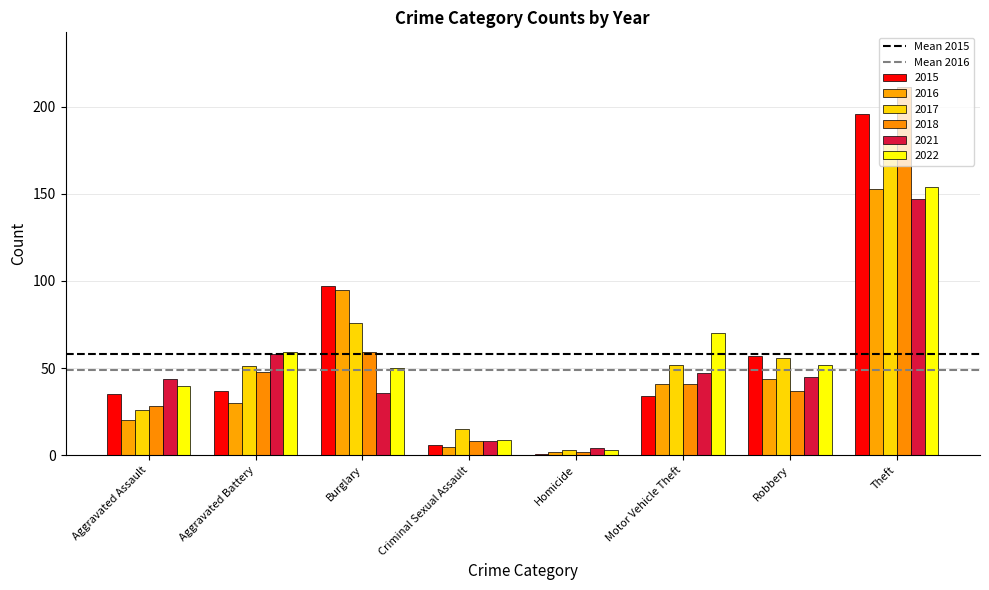

How many data points does each series have?

8